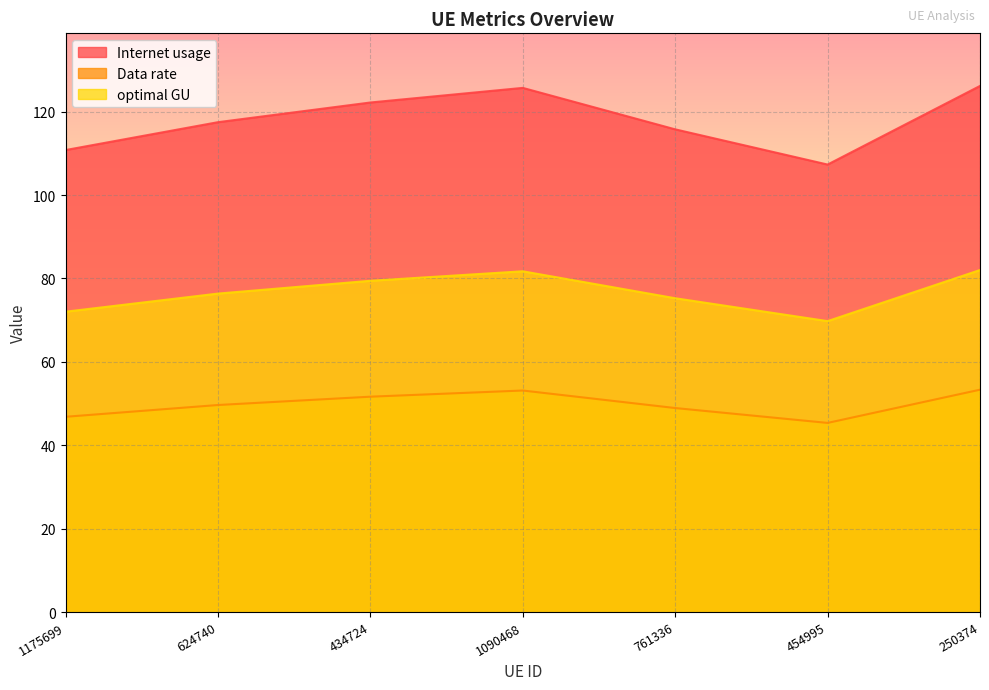

What is the total value across all series at 761336?

239.9